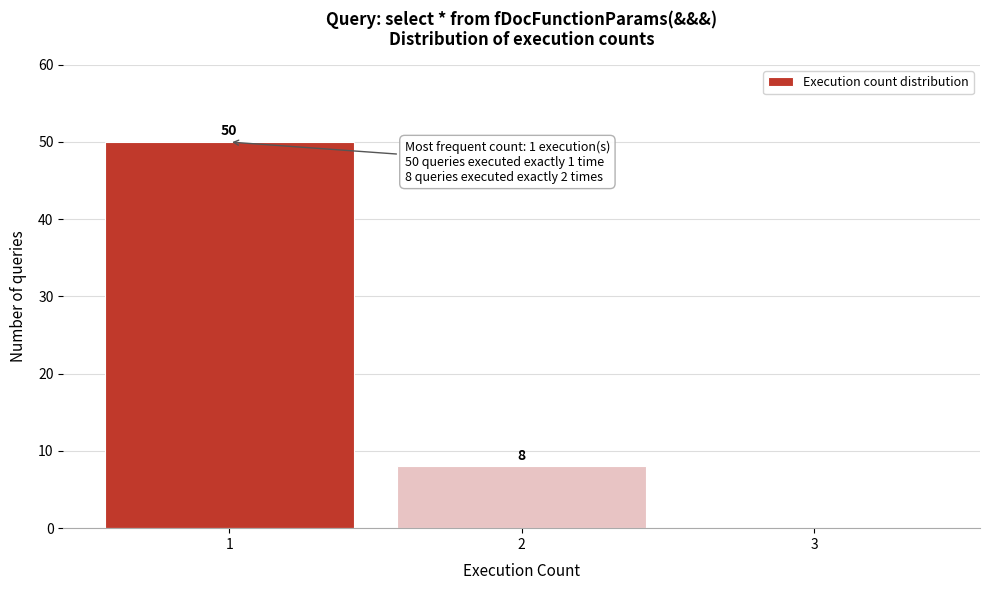

Over which range of the x-axis is the bar tallest?

0.5 to 1.5